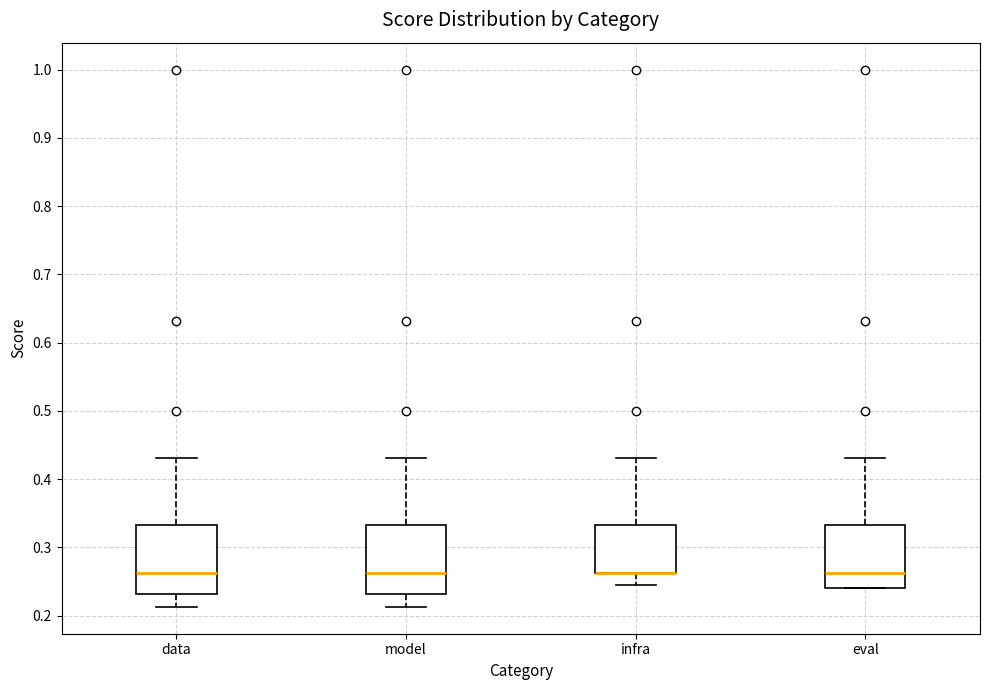

Reading left to right, read every box against the y-axis: the position of its median line, the range the box covers, and the ends of its whiskers. The values are not printed on the chart, so give them approximately, as read against the axis.

data: median 0.26, box 0.23 to 0.33, whiskers 0.21 to 0.43
model: median 0.26, box 0.23 to 0.33, whiskers 0.21 to 0.43
infra: median 0.26 (drawn on the box's lower edge), box 0.26 to 0.33, whiskers 0.24 to 0.43
eval: median 0.26, box 0.24 to 0.33, whiskers 0.24 to 0.43